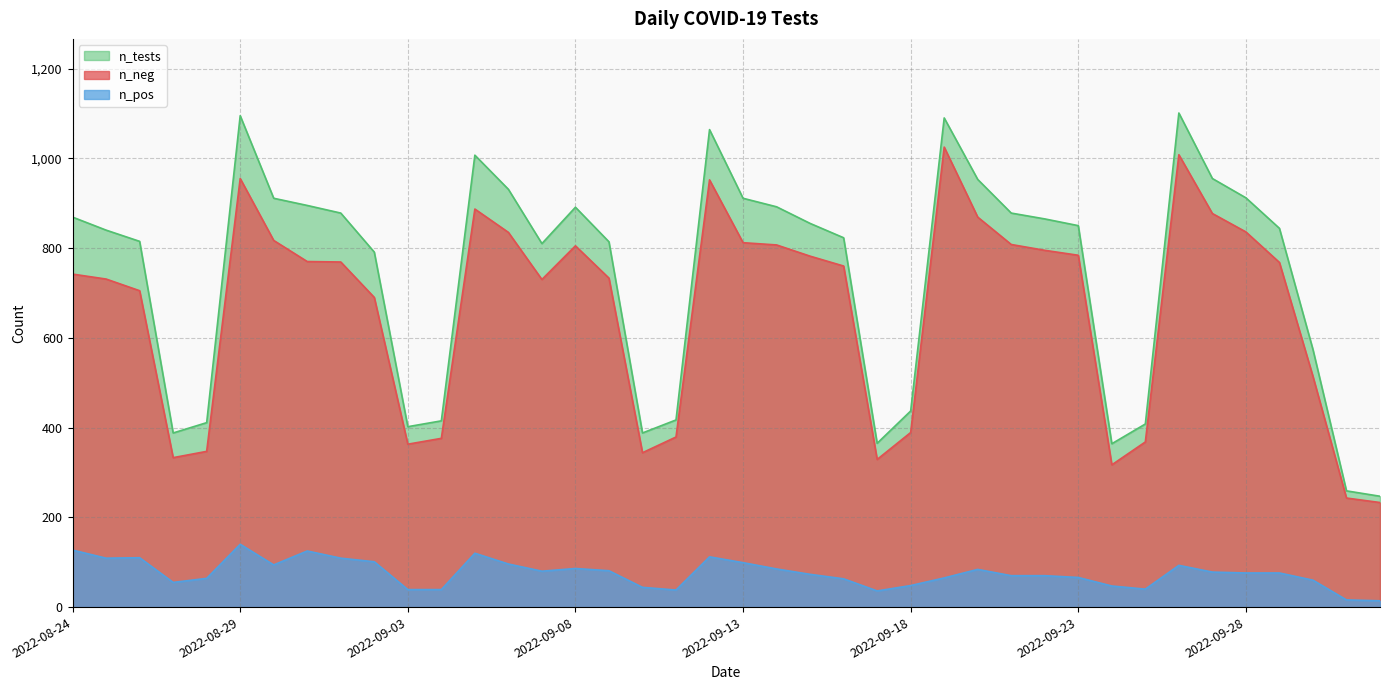

What position from the right is 2022-09-02?

31